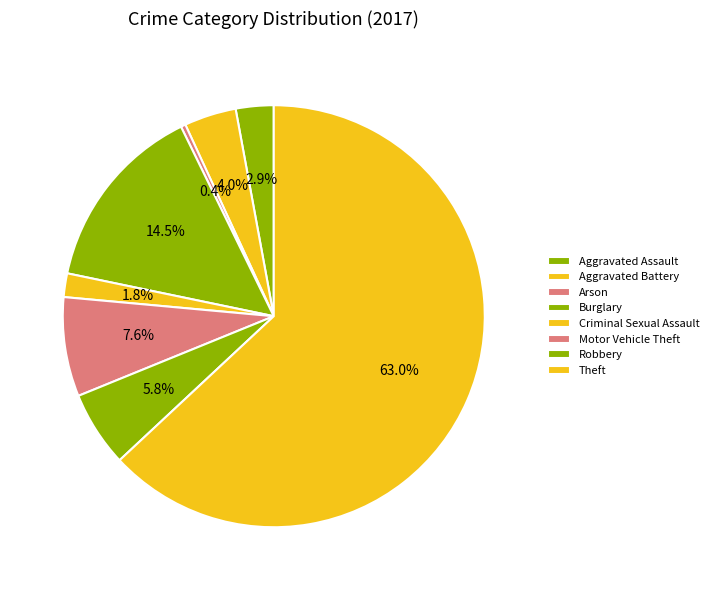

True or false: Arson accounts for 0% of the total.

True